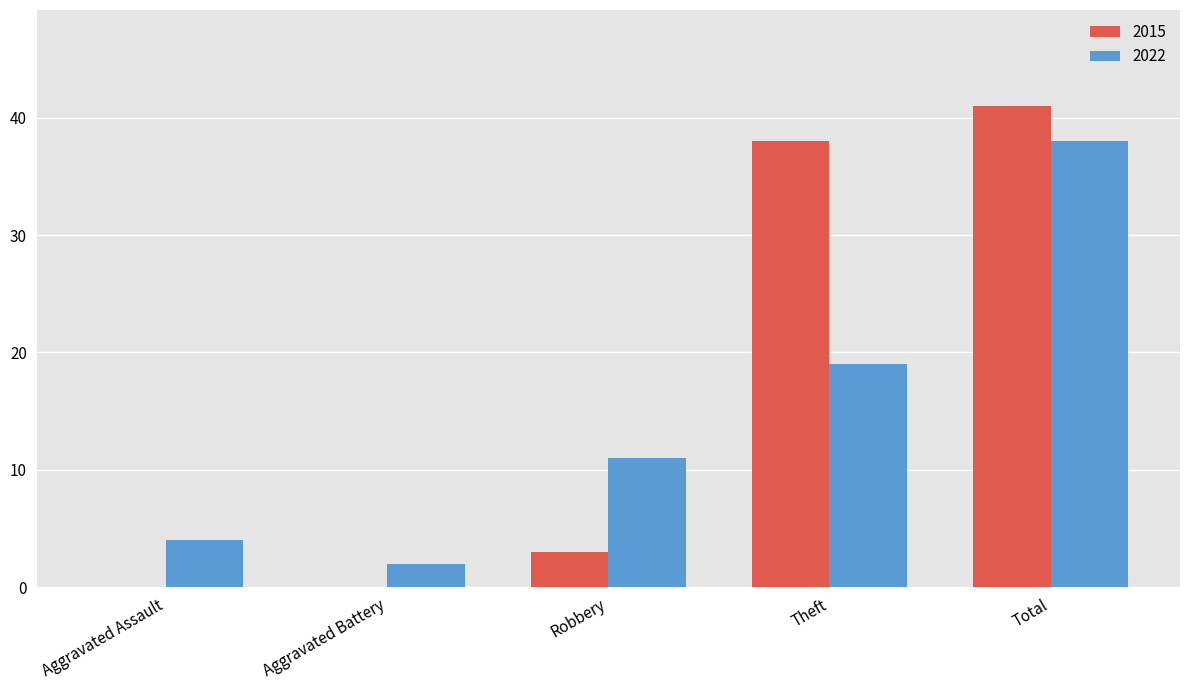

What is the maximum value for 2022?

38